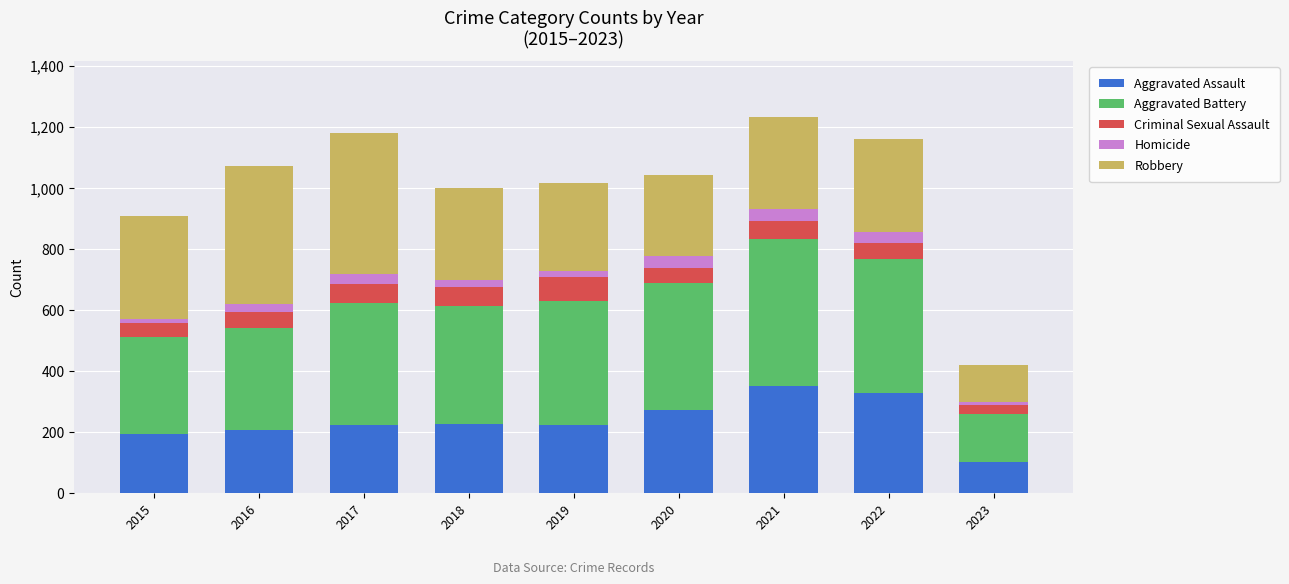

What is the difference between the maximum and minimum values in the Aggravated Assault series?

250